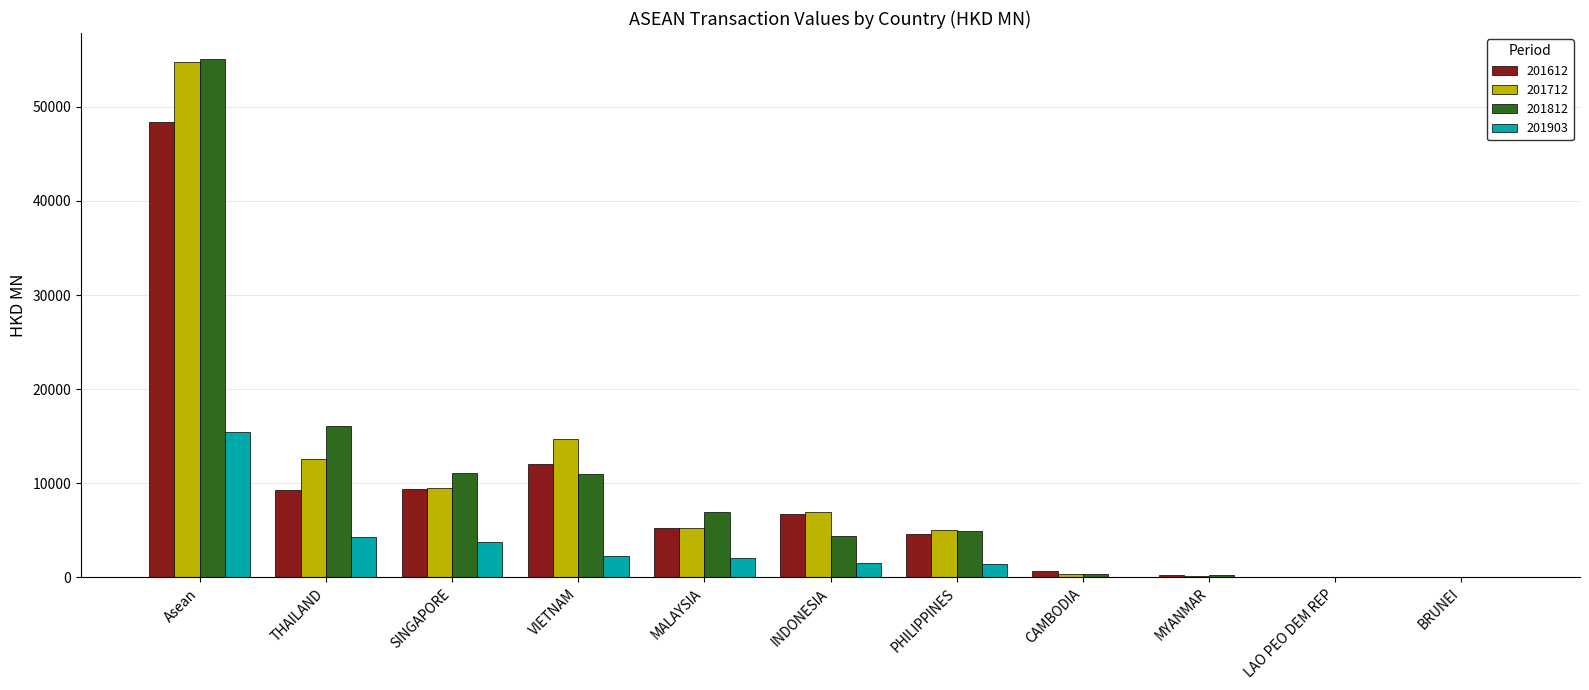

Is it true that 201712 equals 7005.8 at INDONESIA?

True